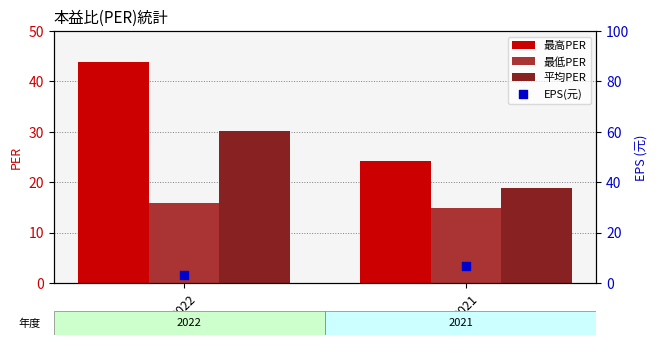

At which category is the sum across all series the highest?

2022